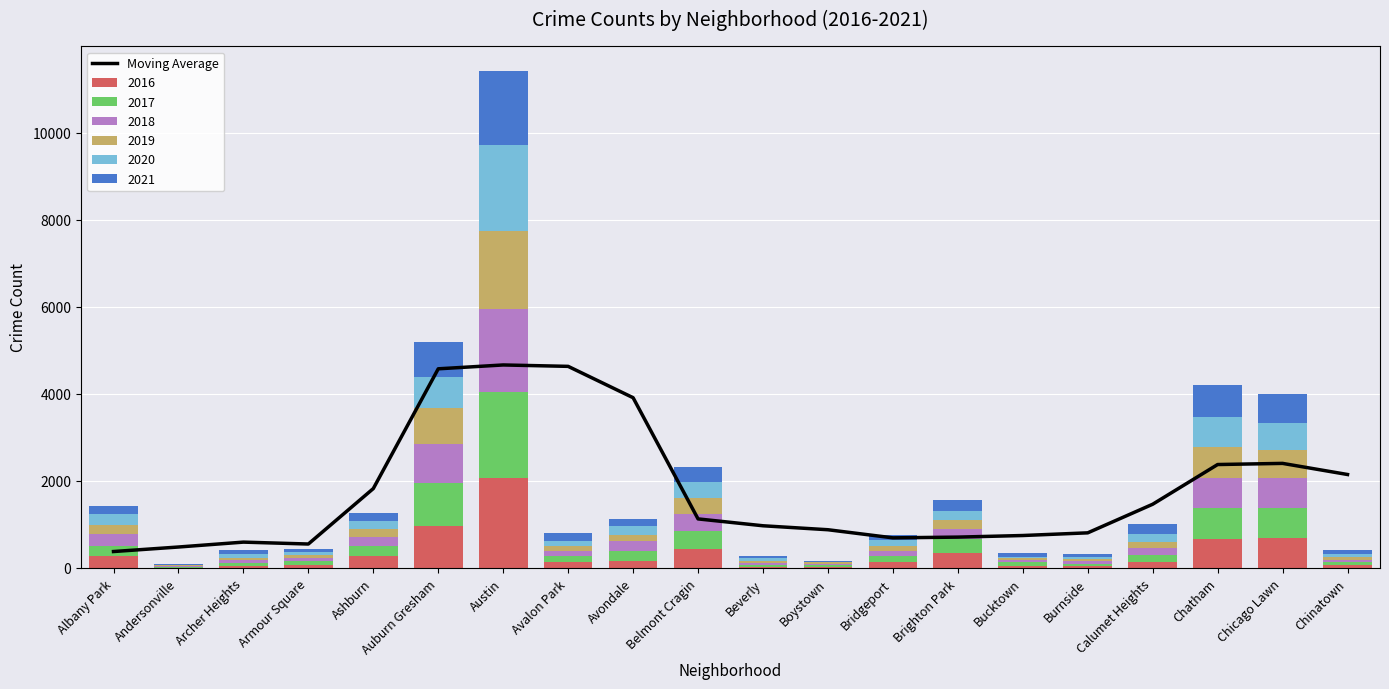

What is the minimum value shown in the chart?

387.8